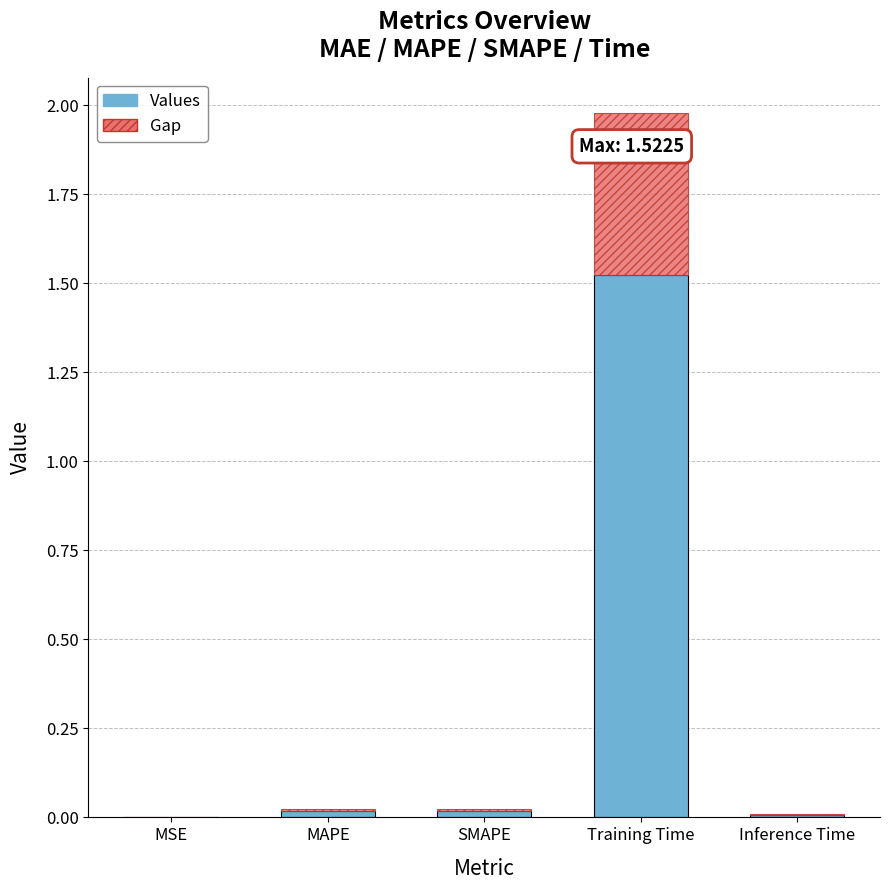

At which category is the sum across all series the highest?

Training Time